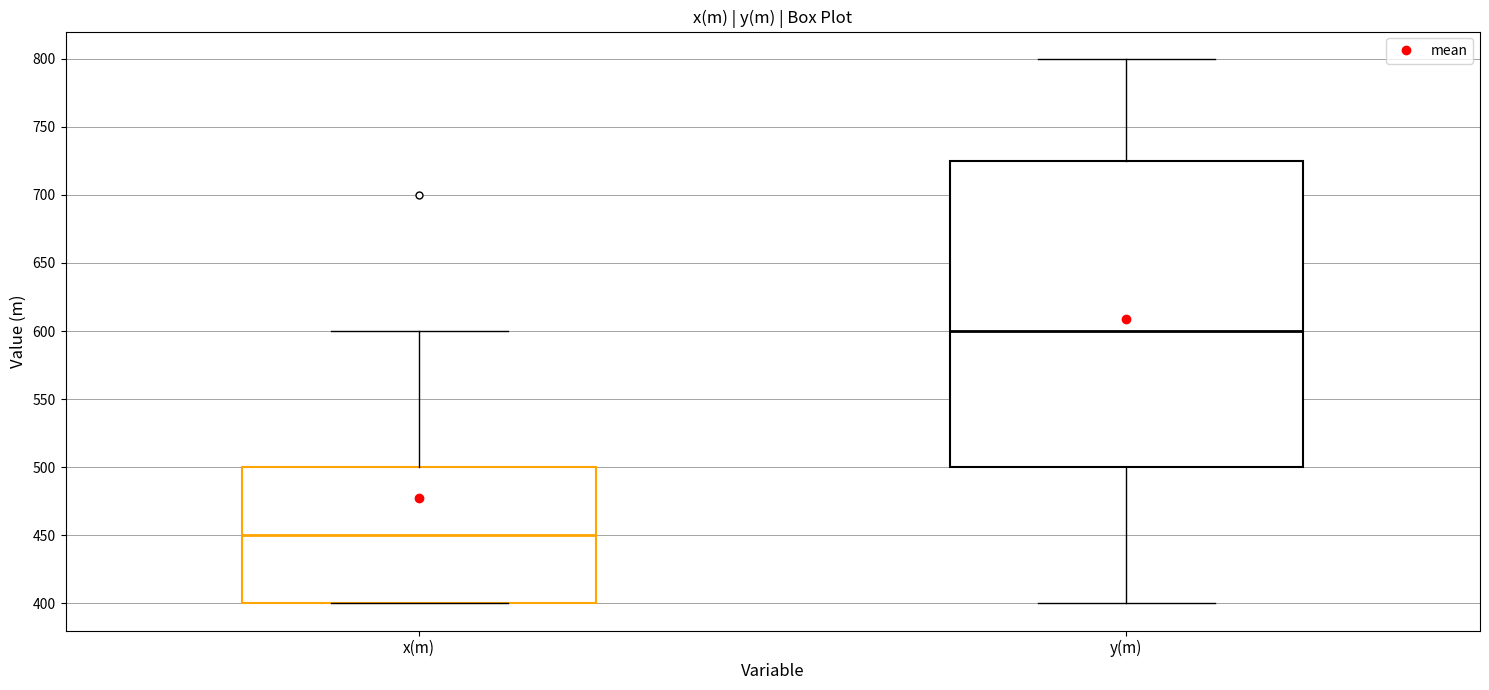

Where is the upper edge of the box for x(m) on the y-axis? The values are not printed on the chart, so give them approximately, as read against the axis.

500